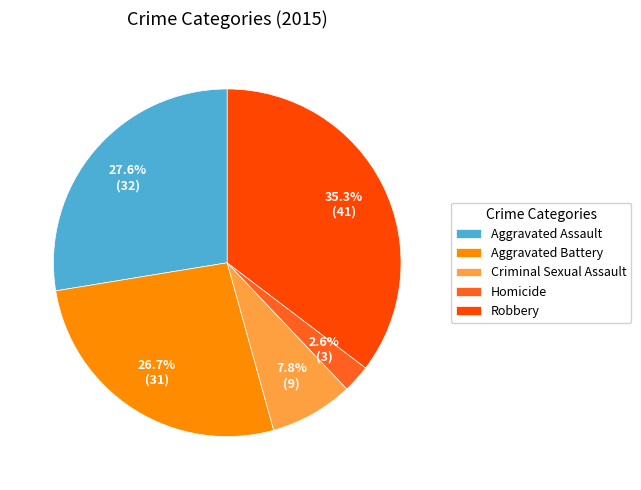

To the nearest percent, what is the average slice percentage?

20%